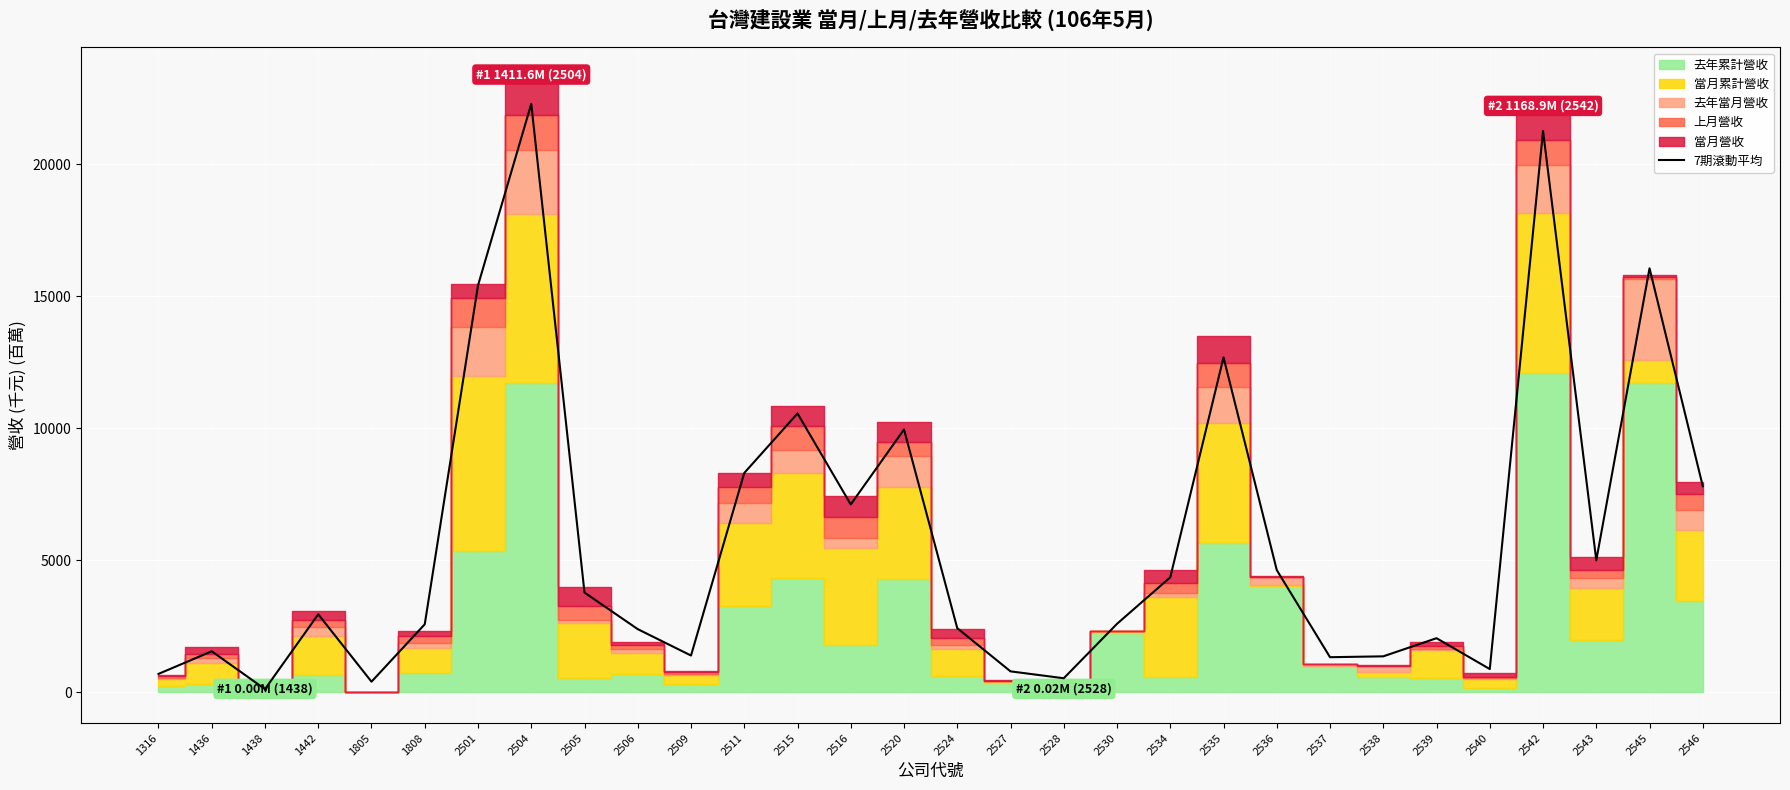

Approximately how many times larger is the value at 2511 compared to 2534?

1.9